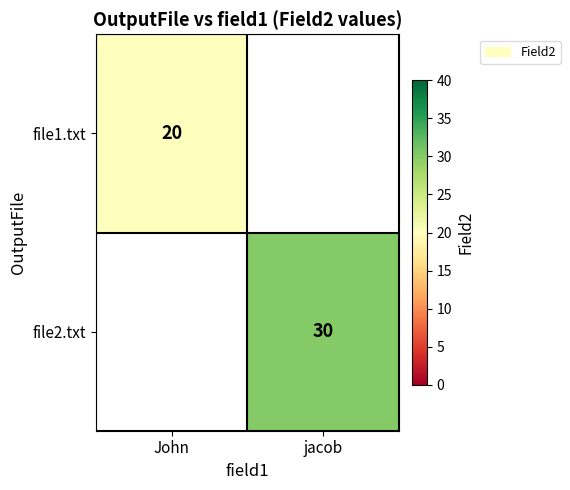

True or false: file2.txt has a value of 19 at jacob.

False